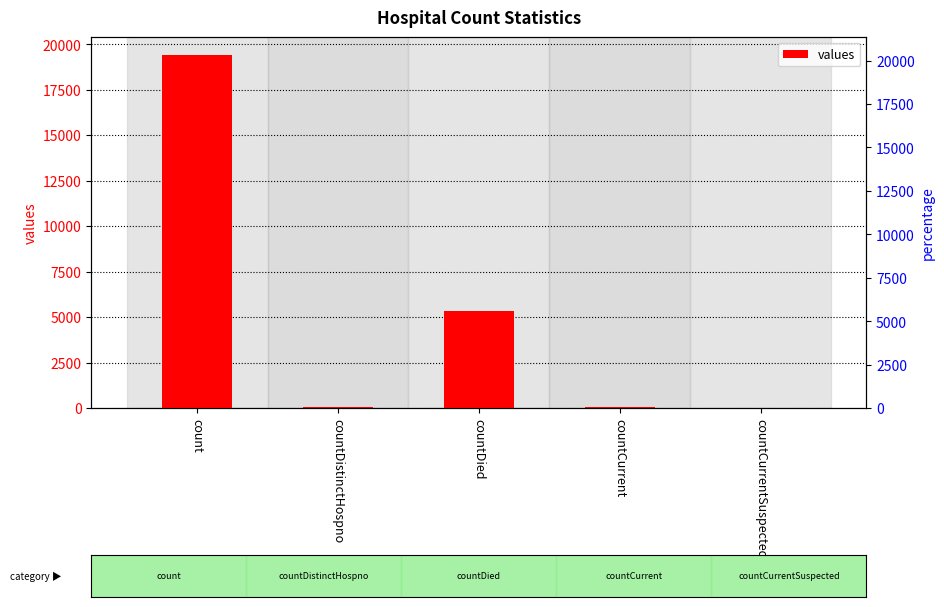

What is the value of the 4th bar from the left?

60